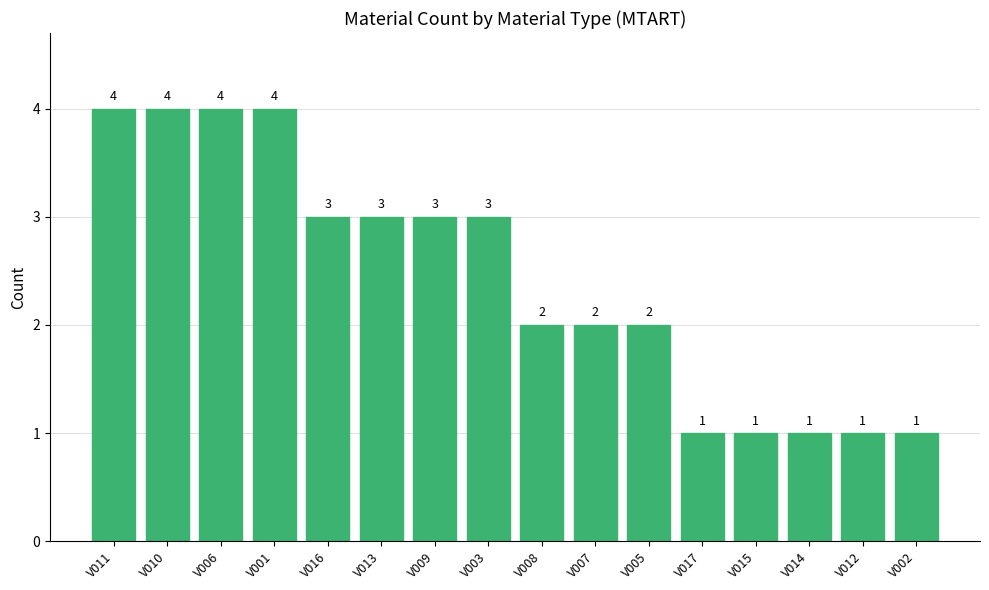

What is the label of the 5th bar from the left?

V016